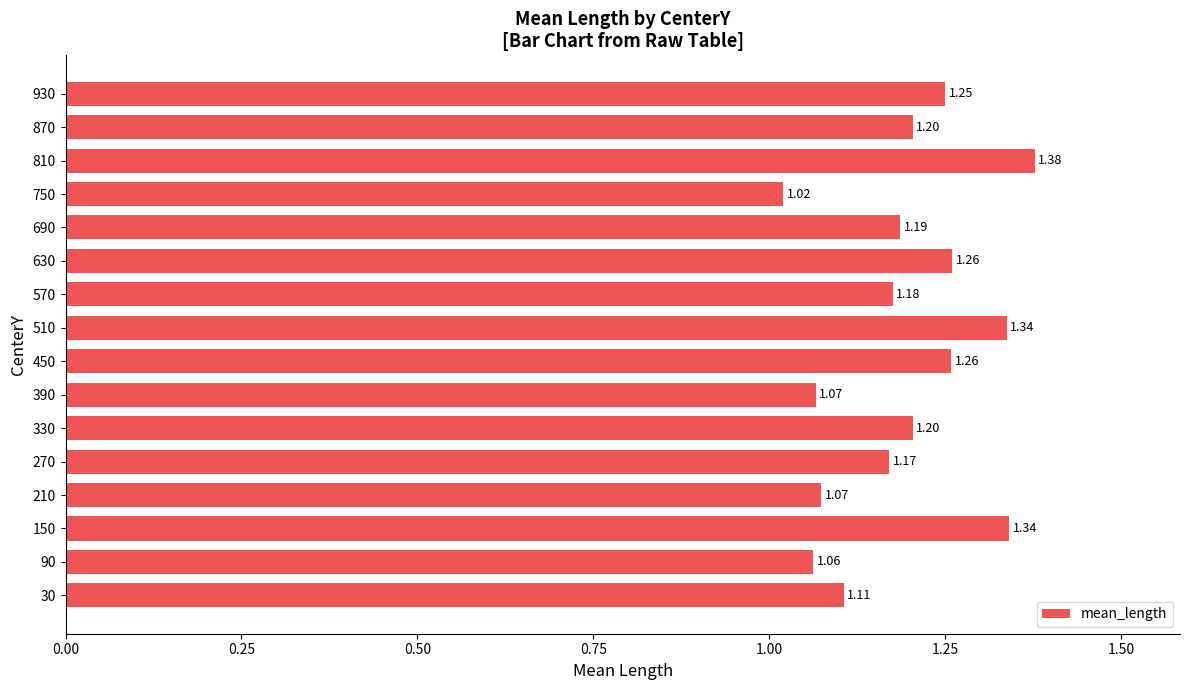

Between 90 and 930, which is larger?

930